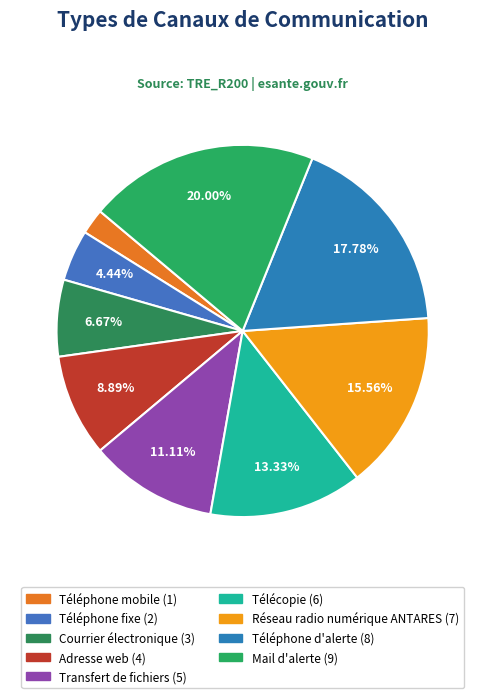

To the nearest percent, what percentage of the pie is Courrier électronique?

7%